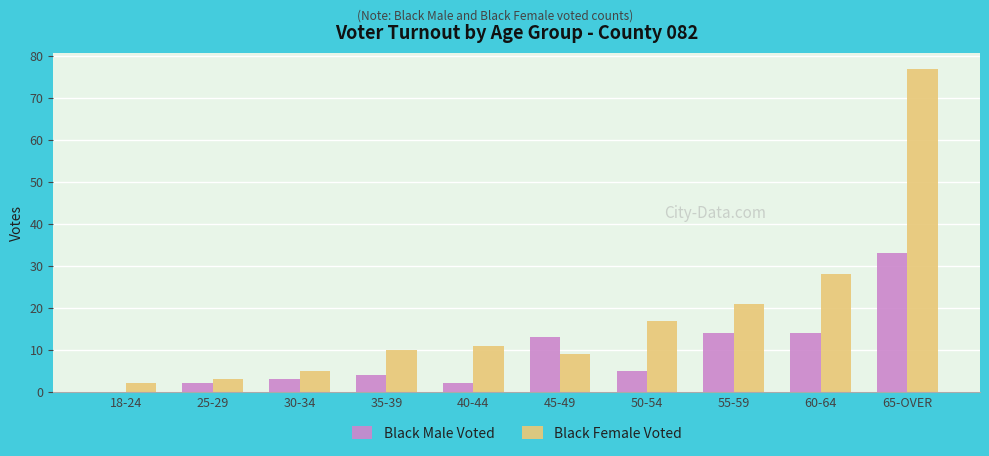

At which label does Black Male Voted reach its peak?

65-OVER